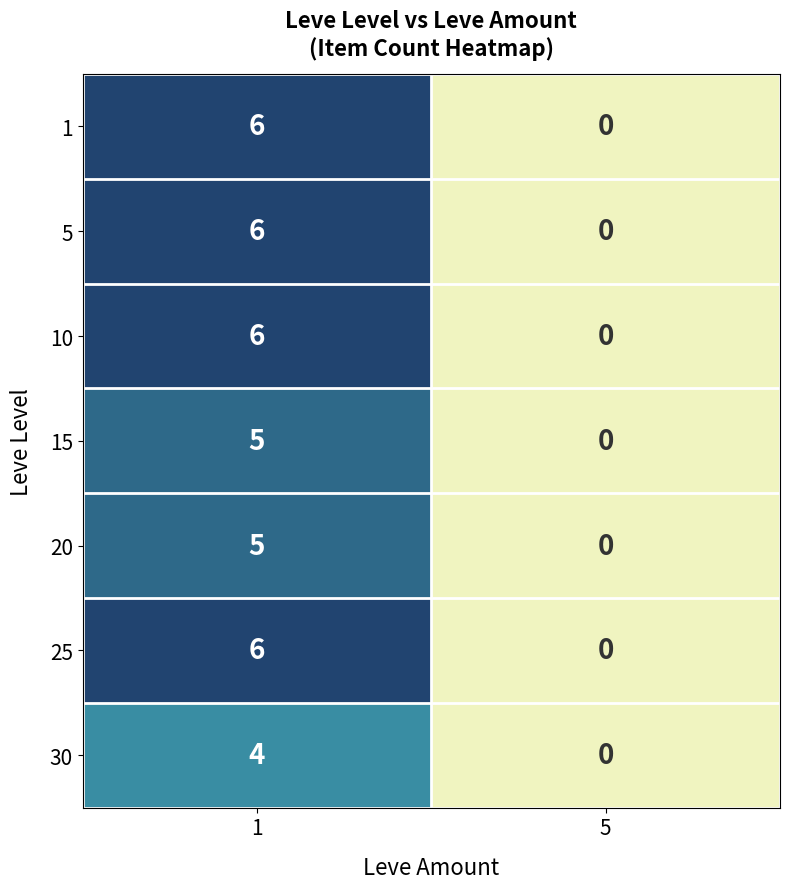

At which label does 20 reach its minimum?

5